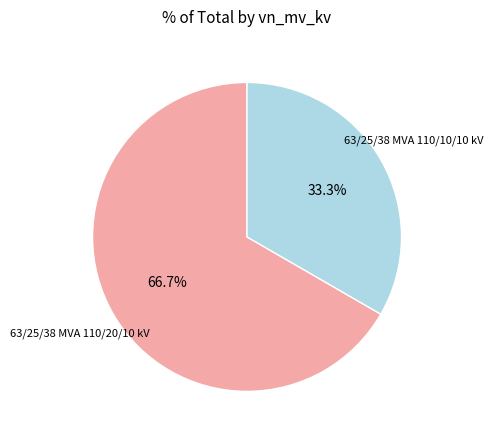

Is there a majority slice in this chart?

Yes